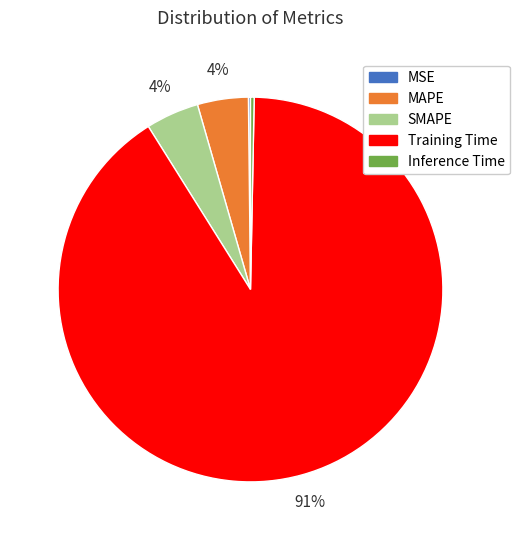

To the nearest percent, what is the average slice percentage?

20%